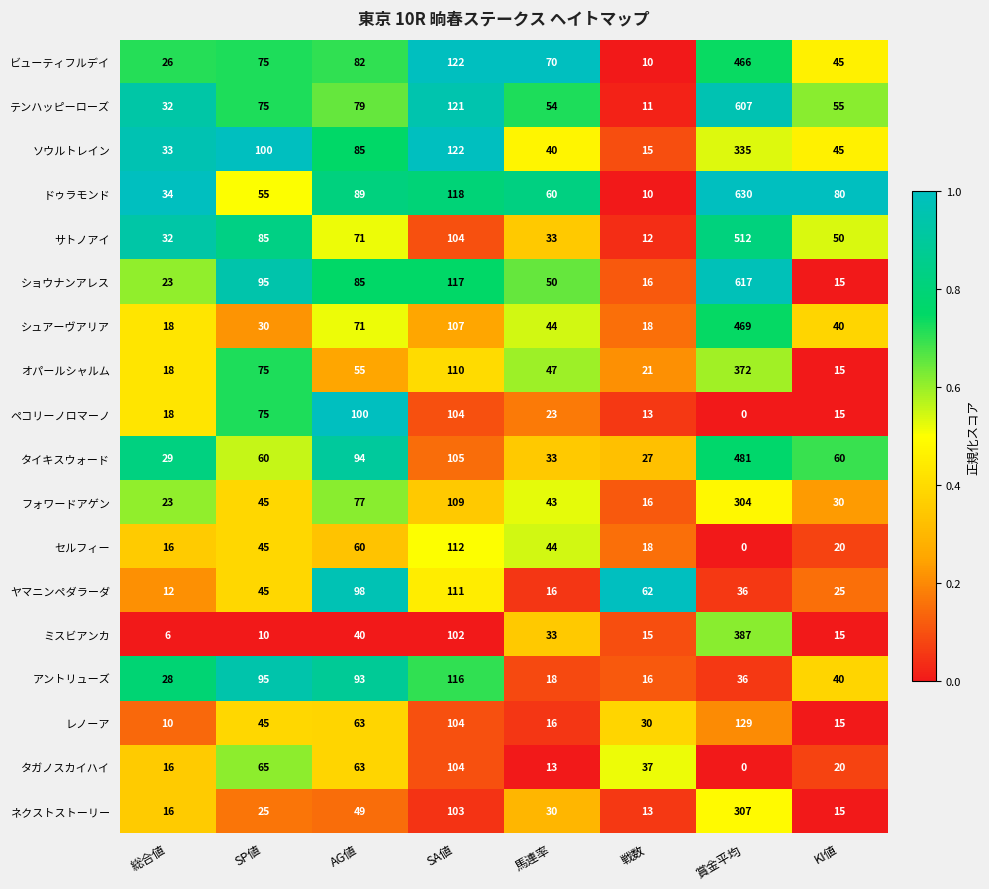

What is the average value of the タガノスカイハイ series?

40